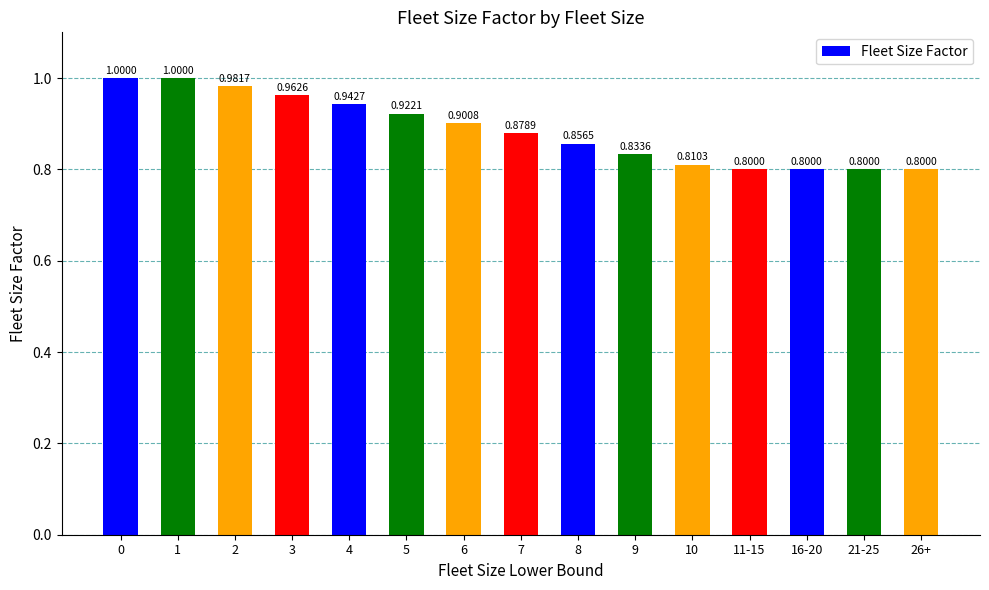

What is the label of the 10th bar from the right?

5